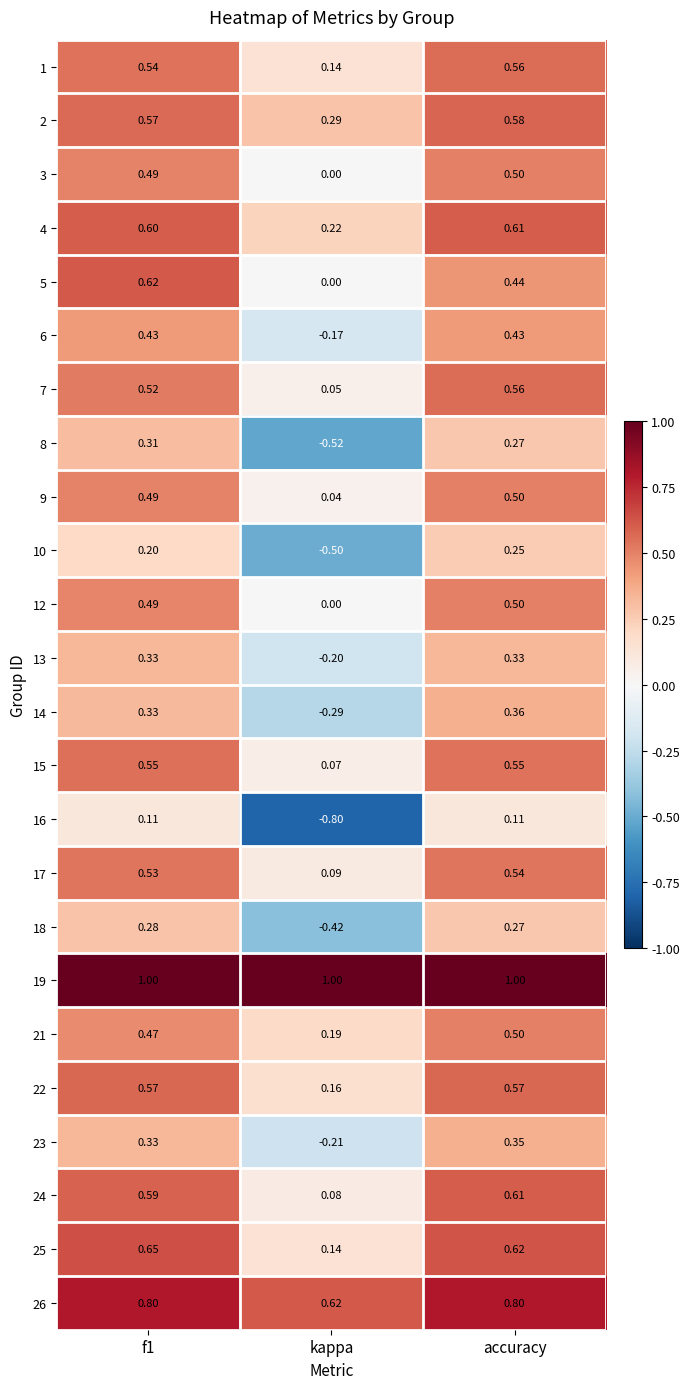

At which label does 1 reach its peak?

accuracy